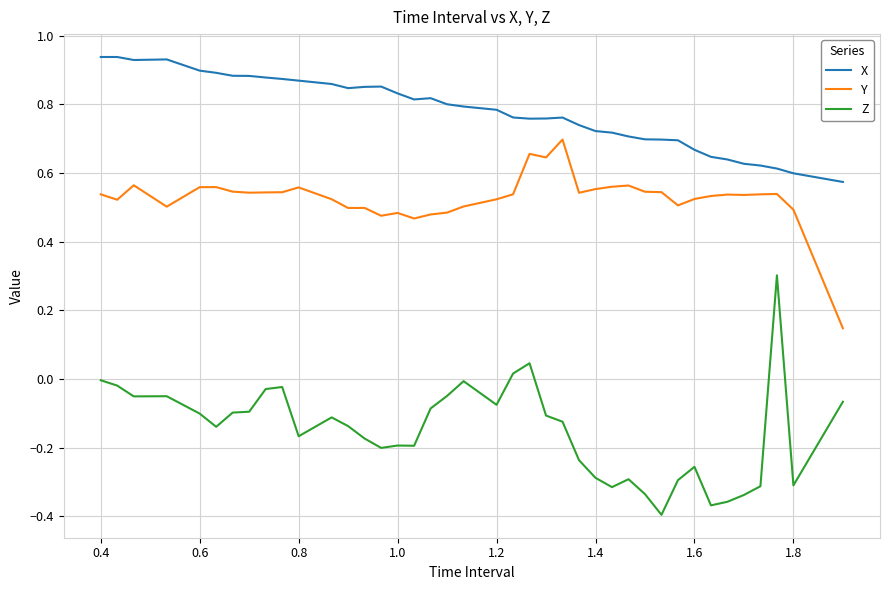

Which series has the largest range (max minus min)?

Z